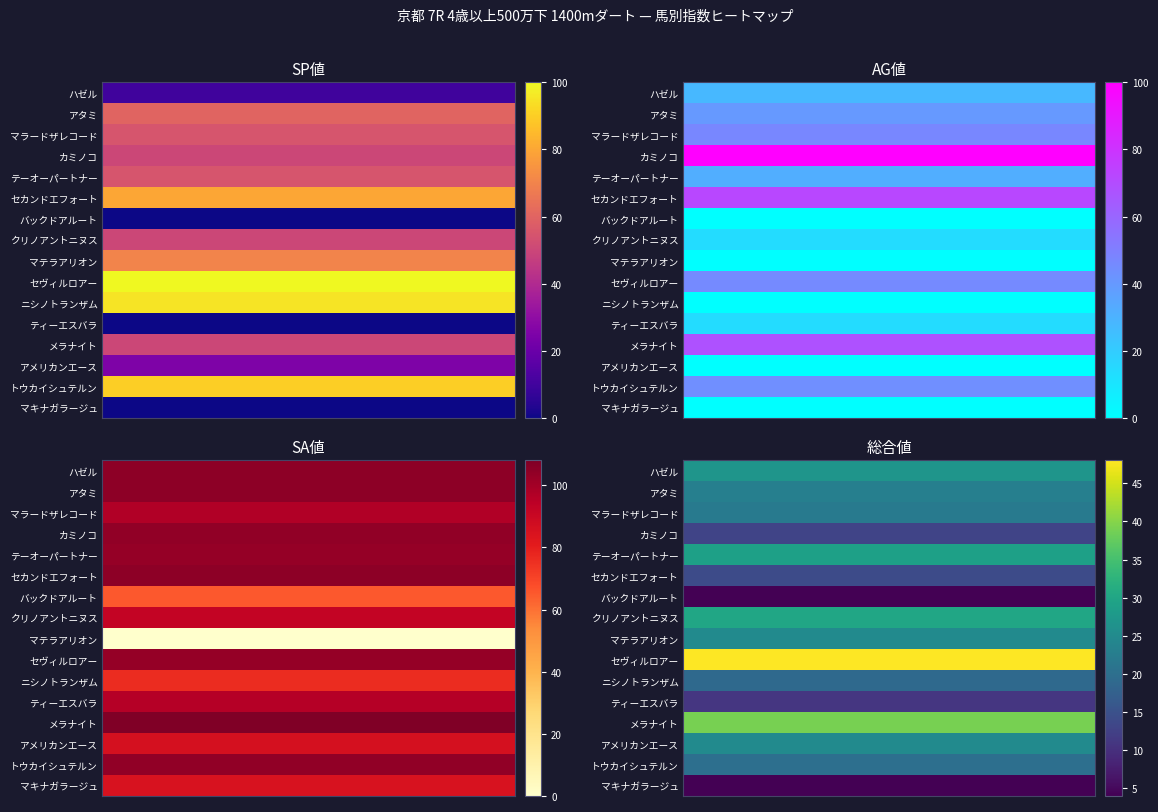

List the series in order of their peak value, highest first.

SA値, SP値, AG値, 総合値